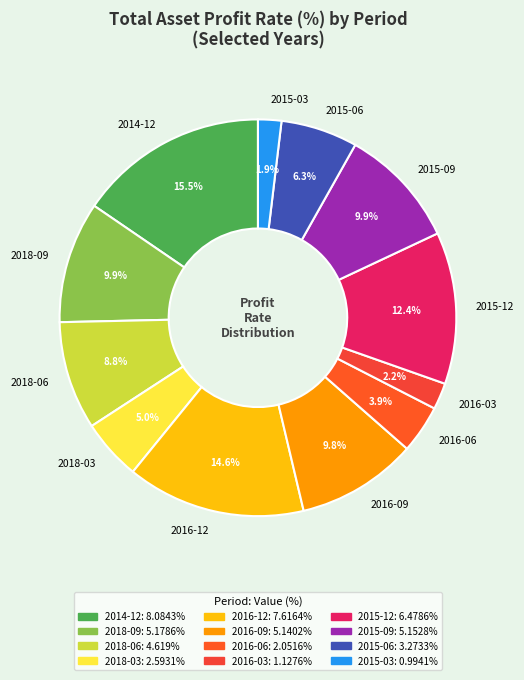

Do 2015-03 and 2016-12 together represent more than half of the pie?

No